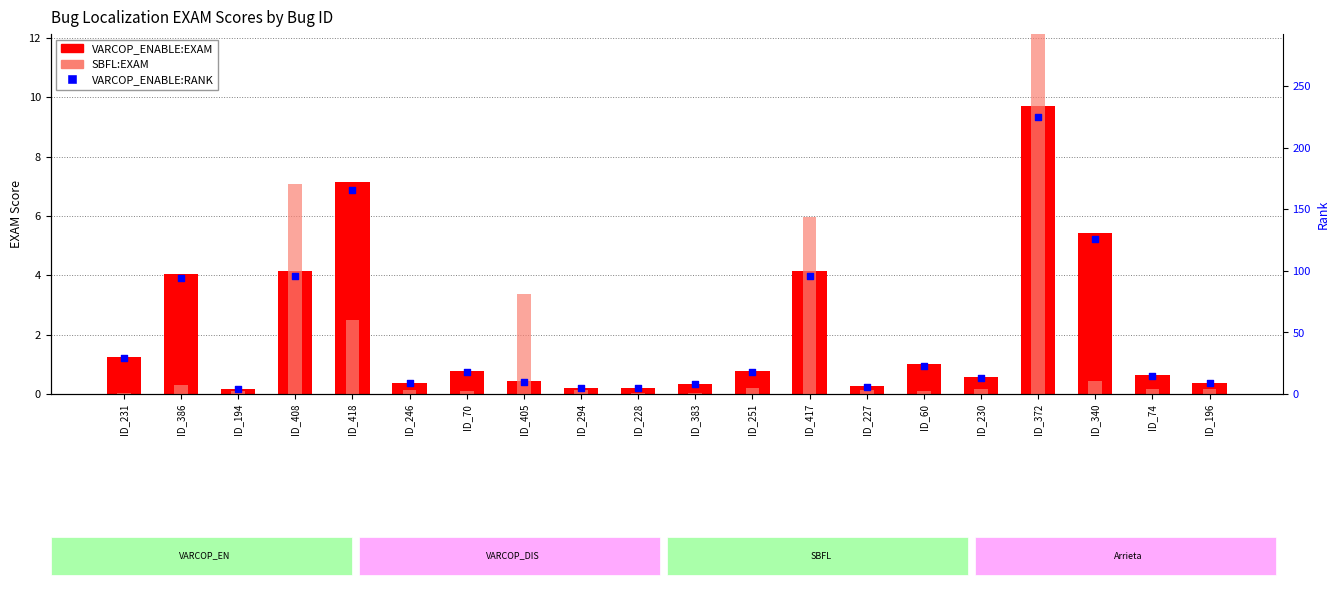

What are all the series names shown in the legend?

VARCOP_ENABLE:EXAM, SBFL:EXAM, VARCOP_ENABLE:RANK